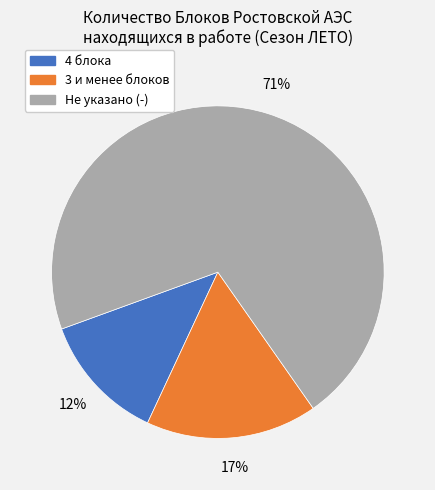

How many slices are in this pie chart?

3